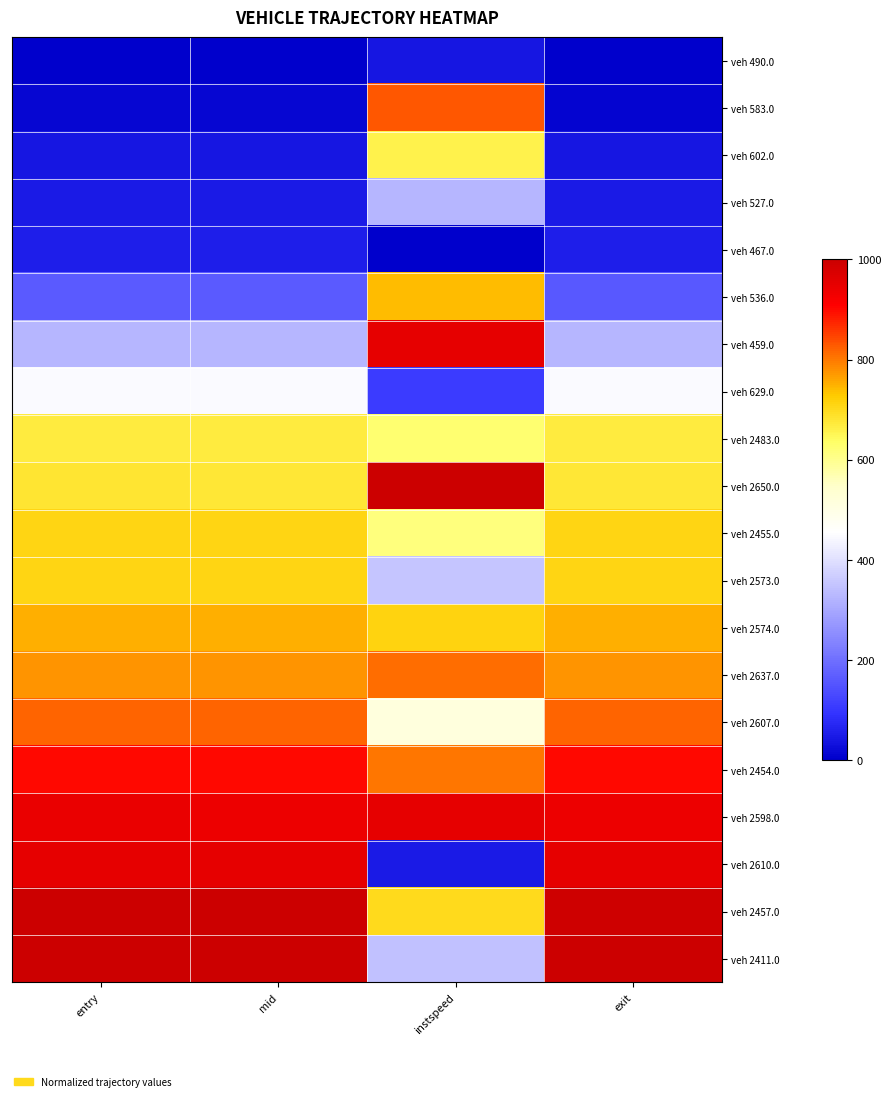

What is the difference between the highest and lowest values at entry?

1000.0